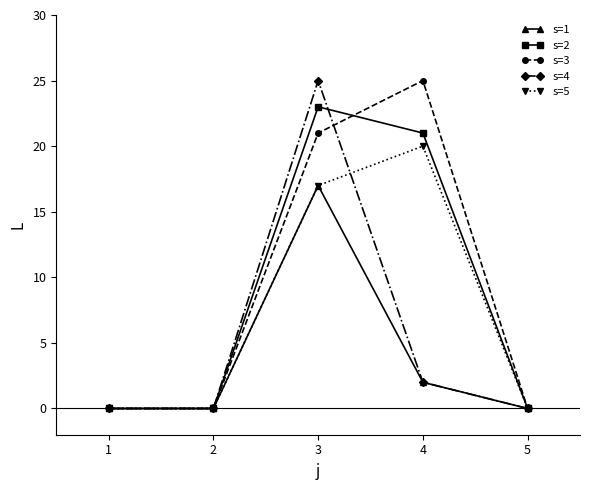

What is the average value of the s=3 series?

9